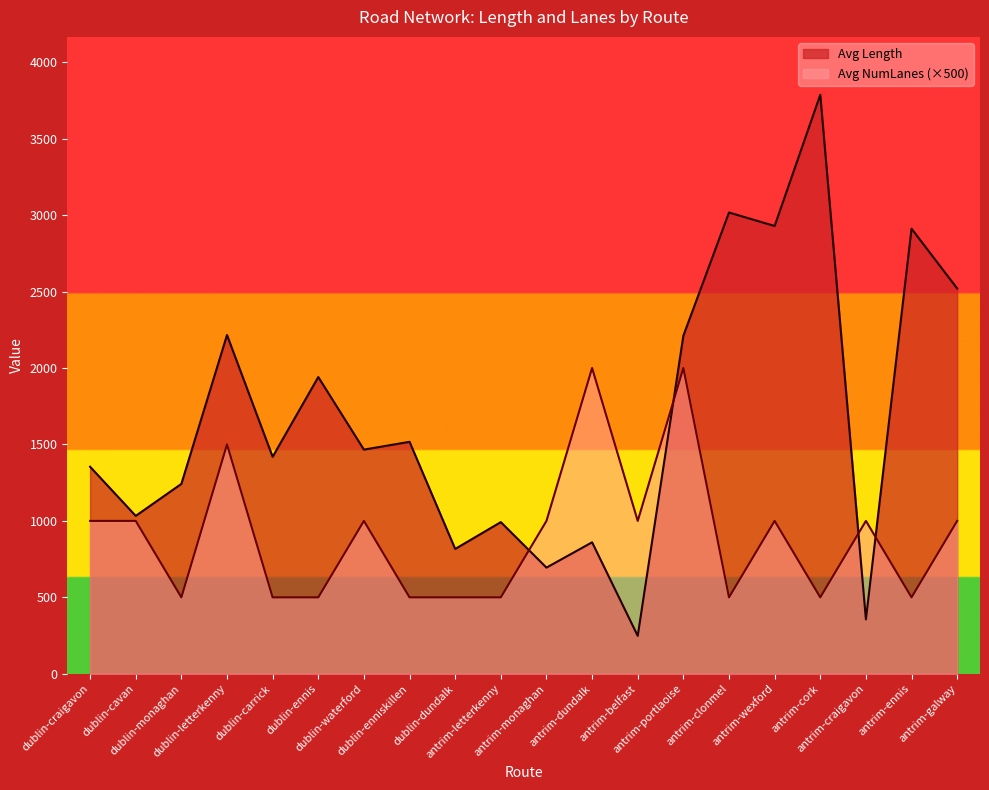

Which series has the largest range (max minus min)?

Avg Length